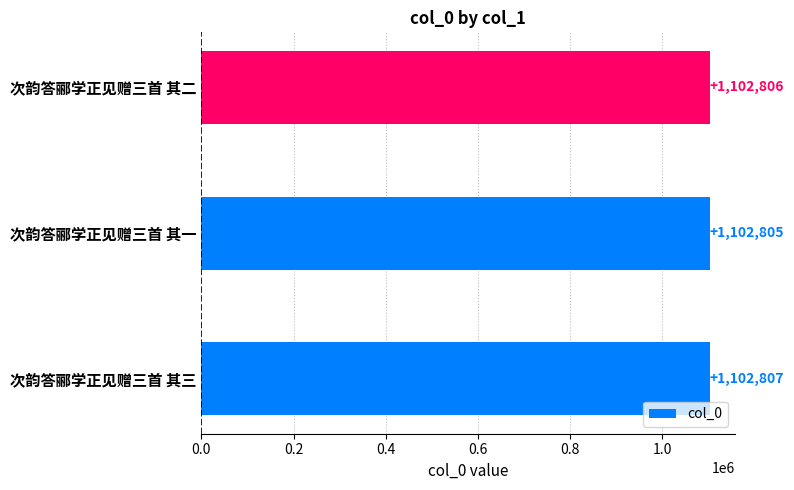

True or false: the data shows 1943944 at 次韵答郦学正见赠三首 其一.

False